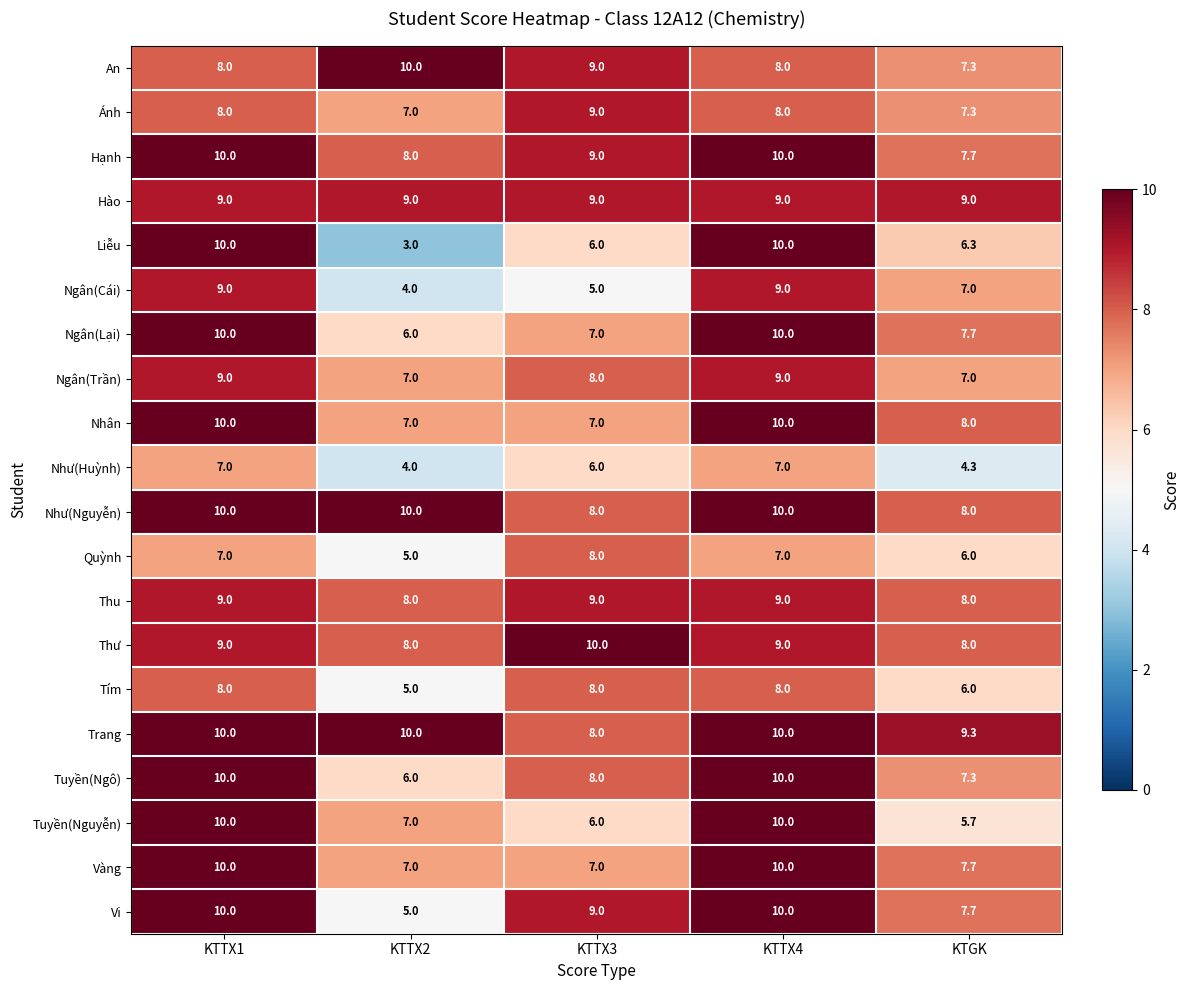

At which label does Ngân(Trần) first exceed 8?

KTTX1